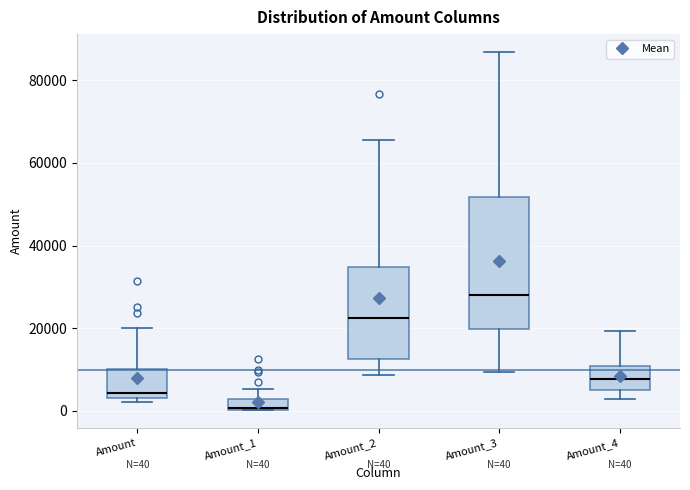

Comparing the boxes themselves (not the whiskers), which one is the tallest?

Amount_3